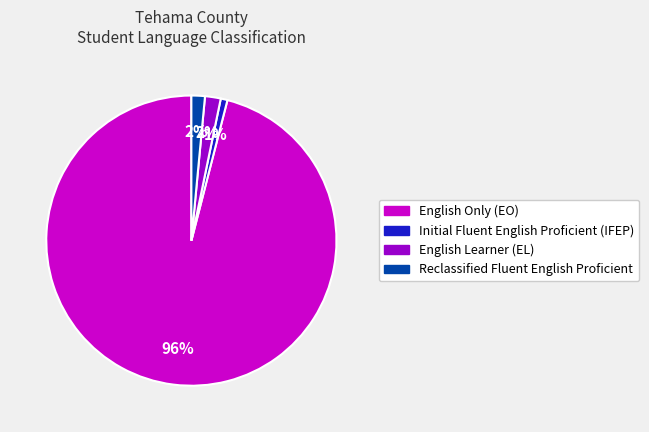

To the nearest percent, what is the difference between the largest and smallest slice percentages?

95%